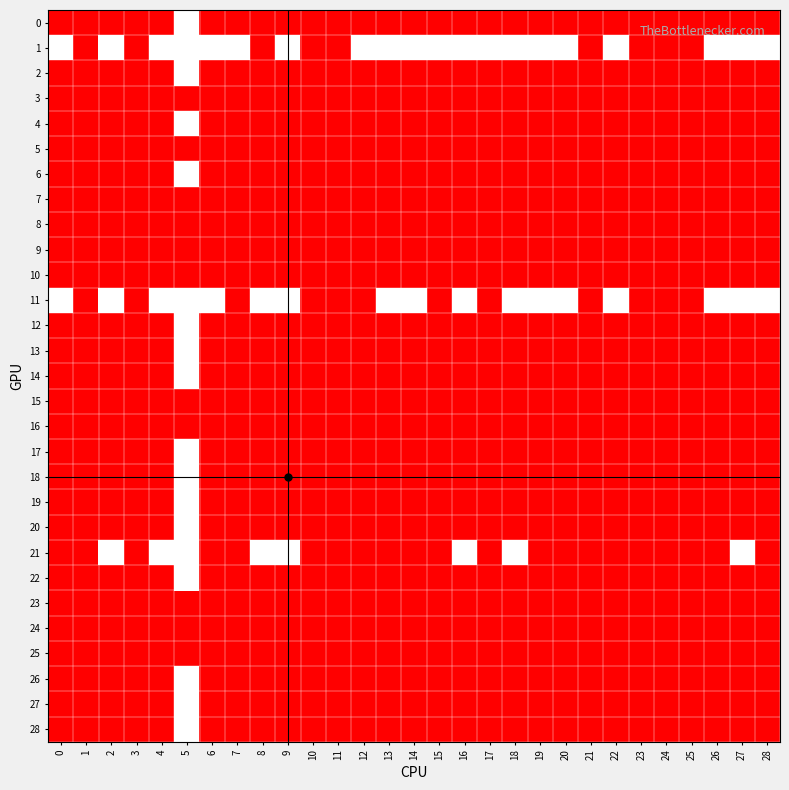

Reading left to right, what are all the values shown in this chart?

0: 0=0	1=0	2=0	3=0	4=0	5=1	6=0	7=0	8=0	9=0	10=0	11=0	12=0	13=0	14=0	15=0	16=0	17=0	18=0	19=0	20=0	21=0	22=0	23=0	24=0	25=0	26=0	27=0	28=0
1: 0=1	1=0	2=1	3=0	4=1	5=1	6=1	7=1	8=0	9=1	10=0	11=0	12=1	13=1	14=1	15=1	16=1	17=1	18=1	19=1	20=1	21=0	22=1	23=0	24=0	25=0	26=1	27=1	28=1
2: 0=0	1=0	2=0	3=0	4=0	5=1	6=0	7=0	8=0	9=0	10=0	11=0	12=0	13=0	14=0	15=0	16=0	17=0	18=0	19=0	20=0	21=0	22=0	23=0	24=0	25=0	26=0	27=0	28=0
3: 0=0	1=0	2=0	3=0	4=0	5=0	6=0	7=0	8=0	9=0	10=0	11=0	12=0	13=0	14=0	15=0	16=0	17=0	18=0	19=0	20=0	21=0	22=0	23=0	24=0	25=0	26=0	27=0	28=0
4: 0=0	1=0	2=0	3=0	4=0	5=1	6=0	7=0	8=0	9=0	10=0	11=0	12=0	13=0	14=0	15=0	16=0	17=0	18=0	19=0	20=0	21=0	22=0	23=0	24=0	25=0	26=0	27=0	28=0
5: 0=0	1=0	2=0	3=0	4=0	5=0	6=0	7=0	8=0	9=0	10=0	11=0	12=0	13=0	14=0	15=0	16=0	17=0	18=0	19=0	20=0	21=0	22=0	23=0	24=0	25=0	26=0	27=0	28=0
6: 0=0	1=0	2=0	3=0	4=0	5=1	6=0	7=0	8=0	9=0	10=0	11=0	12=0	13=0	14=0	15=0	16=0	17=0	18=0	19=0	20=0	21=0	22=0	23=0	24=0	25=0	26=0	27=0	28=0
7: 0=0	1=0	2=0	3=0	4=0	5=0	6=0	7=0	8=0	9=0	10=0	11=0	12=0	13=0	14=0	15=0	16=0	17=0	18=0	19=0	20=0	21=0	22=0	23=0	24=0	25=0	26=0	27=0	28=0
8: 0=0	1=0	2=0	3=0	4=0	5=0	6=0	7=0	8=0	9=0	10=0	11=0	12=0	13=0	14=0	15=0	16=0	17=0	18=0	19=0	20=0	21=0	22=0	23=0	24=0	25=0	26=0	27=0	28=0
9: 0=0	1=0	2=0	3=0	4=0	5=0	6=0	7=0	8=0	9=0	10=0	11=0	12=0	13=0	14=0	15=0	16=0	17=0	18=0	19=0	20=0	21=0	22=0	23=0	24=0	25=0	26=0	27=0	28=0
10: 0=0	1=0	2=0	3=0	4=0	5=0	6=0	7=0	8=0	9=0	10=0	11=0	12=0	13=0	14=0	15=0	16=0	17=0	18=0	19=0	20=0	21=0	22=0	23=0	24=0	25=0	26=0	27=0	28=0
11: 0=1	1=0	2=1	3=0	4=1	5=1	6=1	7=0	8=1	9=1	10=0	11=0	12=0	13=1	14=1	15=0	16=1	17=0	18=1	19=1	20=1	21=0	22=1	23=0	24=0	25=0	26=1	27=1	28=1
12: 0=0	1=0	2=0	3=0	4=0	5=1	6=0	7=0	8=0	9=0	10=0	11=0	12=0	13=0	14=0	15=0	16=0	17=0	18=0	19=0	20=0	21=0	22=0	23=0	24=0	25=0	26=0	27=0	28=0
13: 0=0	1=0	2=0	3=0	4=0	5=1	6=0	7=0	8=0	9=0	10=0	11=0	12=0	13=0	14=0	15=0	16=0	17=0	18=0	19=0	20=0	21=0	22=0	23=0	24=0	25=0	26=0	27=0	28=0
14: 0=0	1=0	2=0	3=0	4=0	5=1	6=0	7=0	8=0	9=0	10=0	11=0	12=0	13=0	14=0	15=0	16=0	17=0	18=0	19=0	20=0	21=0	22=0	23=0	24=0	25=0	26=0	27=0	28=0
15: 0=0	1=0	2=0	3=0	4=0	5=0	6=0	7=0	8=0	9=0	10=0	11=0	12=0	13=0	14=0	15=0	16=0	17=0	18=0	19=0	20=0	21=0	22=0	23=0	24=0	25=0	26=0	27=0	28=0
16: 0=0	1=0	2=0	3=0	4=0	5=0	6=0	7=0	8=0	9=0	10=0	11=0	12=0	13=0	14=0	15=0	16=0	17=0	18=0	19=0	20=0	21=0	22=0	23=0	24=0	25=0	26=0	27=0	28=0
17: 0=0	1=0	2=0	3=0	4=0	5=1	6=0	7=0	8=0	9=0	10=0	11=0	12=0	13=0	14=0	15=0	16=0	17=0	18=0	19=0	20=0	21=0	22=0	23=0	24=0	25=0	26=0	27=0	28=0
18: 0=0	1=0	2=0	3=0	4=0	5=1	6=0	7=0	8=0	9=0	10=0	11=0	12=0	13=0	14=0	15=0	16=0	17=0	18=0	19=0	20=0	21=0	22=0	23=0	24=0	25=0	26=0	27=0	28=0
19: 0=0	1=0	2=0	3=0	4=0	5=1	6=0	7=0	8=0	9=0	10=0	11=0	12=0	13=0	14=0	15=0	16=0	17=0	18=0	19=0	20=0	21=0	22=0	23=0	24=0	25=0	26=0	27=0	28=0
20: 0=0	1=0	2=0	3=0	4=0	5=1	6=0	7=0	8=0	9=0	10=0	11=0	12=0	13=0	14=0	15=0	16=0	17=0	18=0	19=0	20=0	21=0	22=0	23=0	24=0	25=0	26=0	27=0	28=0
21: 0=0	1=0	2=1	3=0	4=1	5=1	6=0	7=0	8=1	9=1	10=0	11=0	12=0	13=0	14=0	15=0	16=1	17=0	18=1	19=0	20=0	21=0	22=0	23=0	24=0	25=0	26=0	27=1	28=0
22: 0=0	1=0	2=0	3=0	4=0	5=1	6=0	7=0	8=0	9=0	10=0	11=0	12=0	13=0	14=0	15=0	16=0	17=0	18=0	19=0	20=0	21=0	22=0	23=0	24=0	25=0	26=0	27=0	28=0
23: 0=0	1=0	2=0	3=0	4=0	5=0	6=0	7=0	8=0	9=0	10=0	11=0	12=0	13=0	14=0	15=0	16=0	17=0	18=0	19=0	20=0	21=0	22=0	23=0	24=0	25=0	26=0	27=0	28=0
24: 0=0	1=0	2=0	3=0	4=0	5=0	6=0	7=0	8=0	9=0	10=0	11=0	12=0	13=0	14=0	15=0	16=0	17=0	18=0	19=0	20=0	21=0	22=0	23=0	24=0	25=0	26=0	27=0	28=0
25: 0=0	1=0	2=0	3=0	4=0	5=0	6=0	7=0	8=0	9=0	10=0	11=0	12=0	13=0	14=0	15=0	16=0	17=0	18=0	19=0	20=0	21=0	22=0	23=0	24=0	25=0	26=0	27=0	28=0
26: 0=0	1=0	2=0	3=0	4=0	5=1	6=0	7=0	8=0	9=0	10=0	11=0	12=0	13=0	14=0	15=0	16=0	17=0	18=0	19=0	20=0	21=0	22=0	23=0	24=0	25=0	26=0	27=0	28=0
27: 0=0	1=0	2=0	3=0	4=0	5=1	6=0	7=0	8=0	9=0	10=0	11=0	12=0	13=0	14=0	15=0	16=0	17=0	18=0	19=0	20=0	21=0	22=0	23=0	24=0	25=0	26=0	27=0	28=0
28: 0=0	1=0	2=0	3=0	4=0	5=1	6=0	7=0	8=0	9=0	10=0	11=0	12=0	13=0	14=0	15=0	16=0	17=0	18=0	19=0	20=0	21=0	22=0	23=0	24=0	25=0	26=0	27=0	28=0